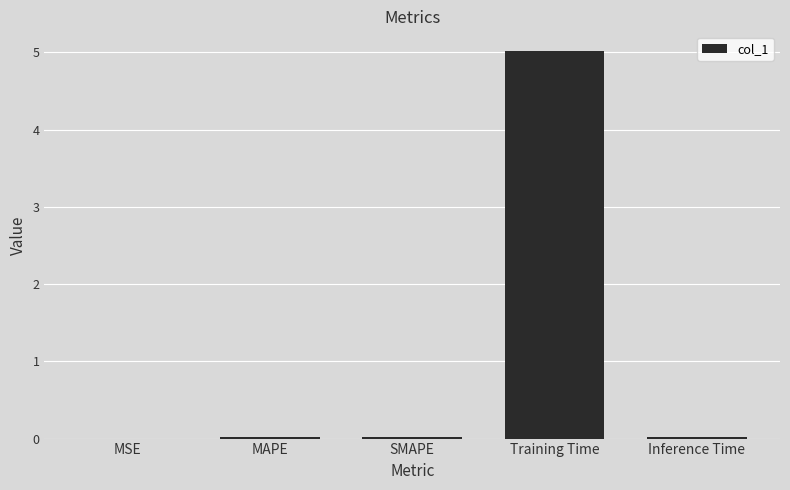

Which has a higher value, MAPE or Training Time?

Training Time